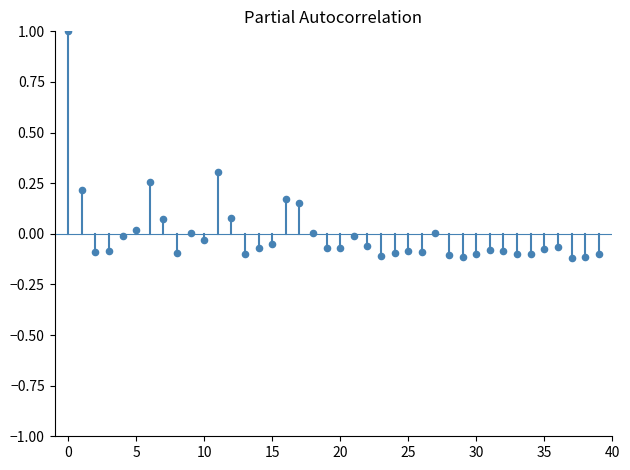

What is the range of Y values (max minus min)?

1.1